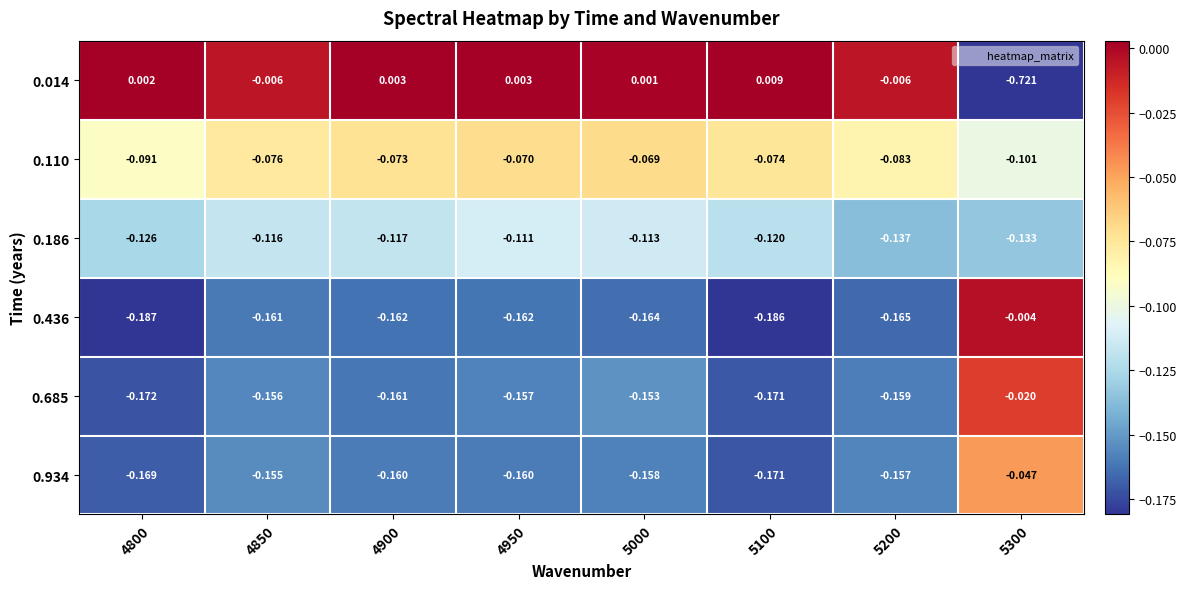

Is the value of 0.110 at 5200 greater than the value of 0.186 at 4800?

Yes